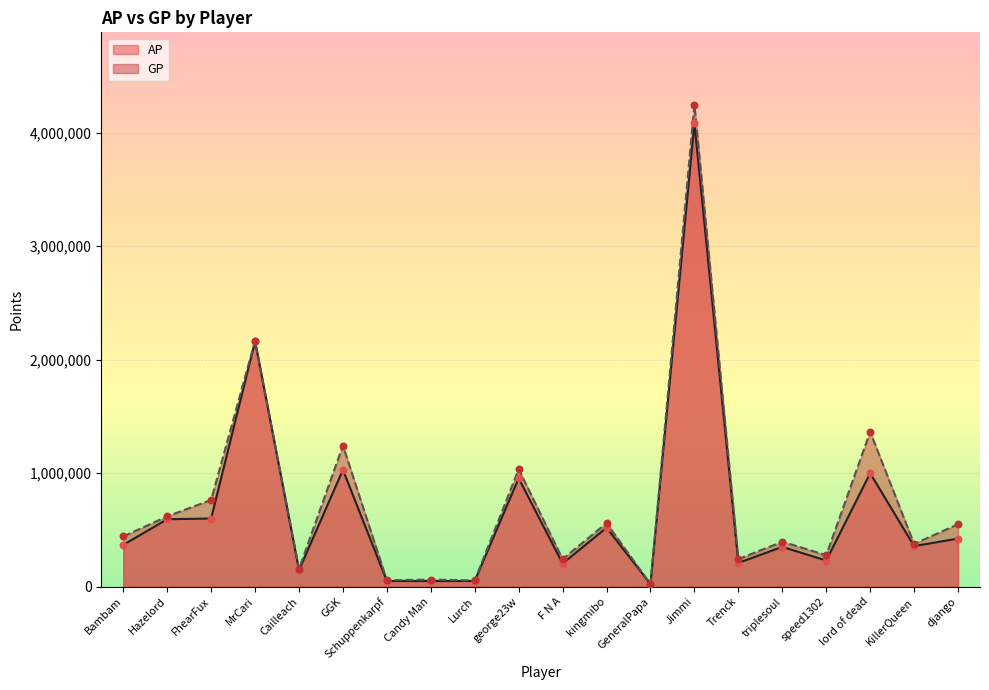

Is the value of GP at KillerQueen greater than the value of AP at triplesoul?

Yes